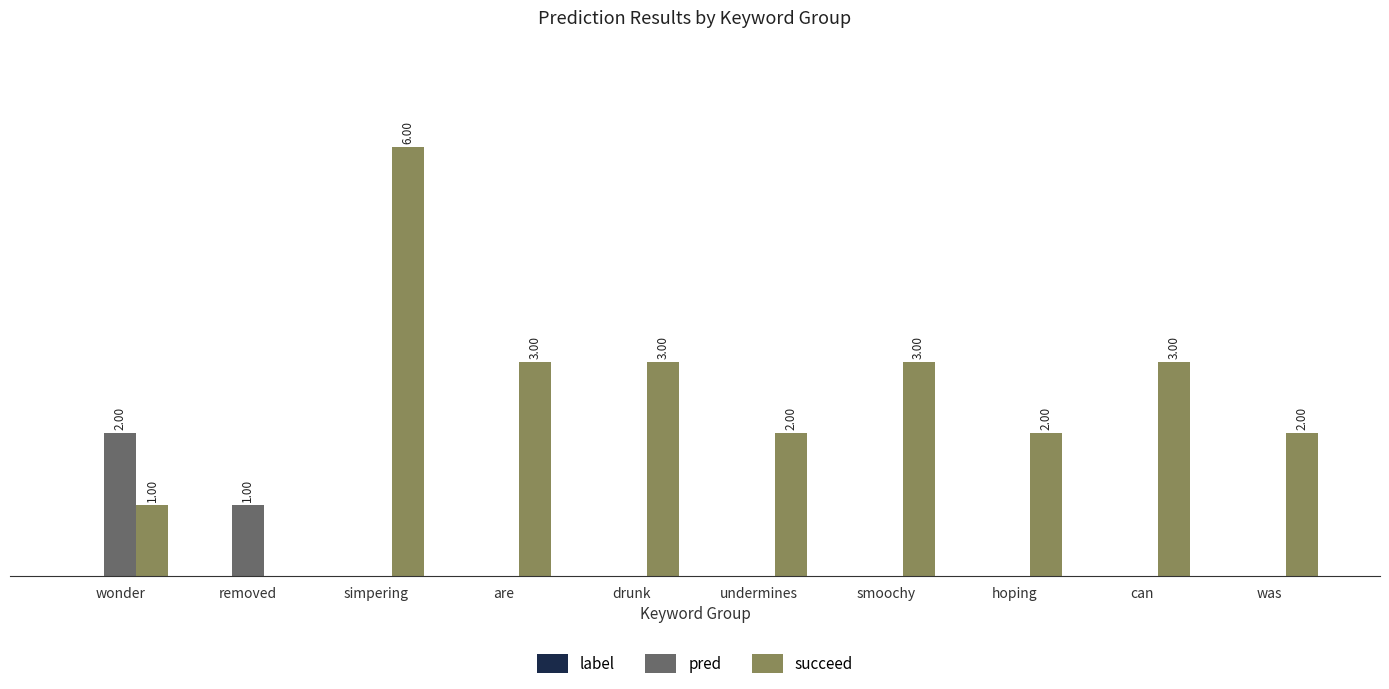

Is the value of pred at simpering greater than the value of succeed at can?

No